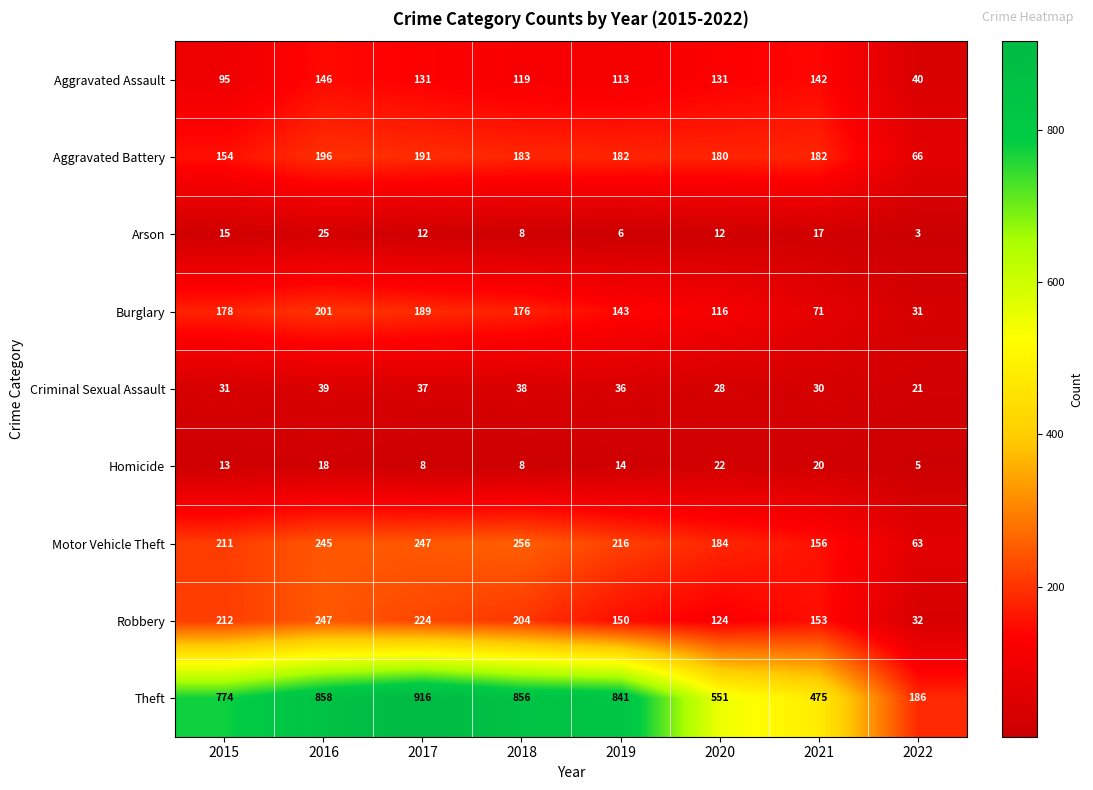

Between 2015 and 2017, which series saw the biggest shift?

Theft